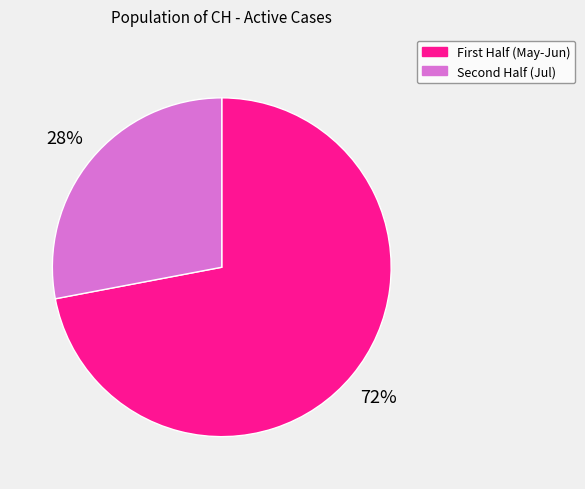

To the nearest percent, what is the difference between the largest and smallest slice percentages?

44%